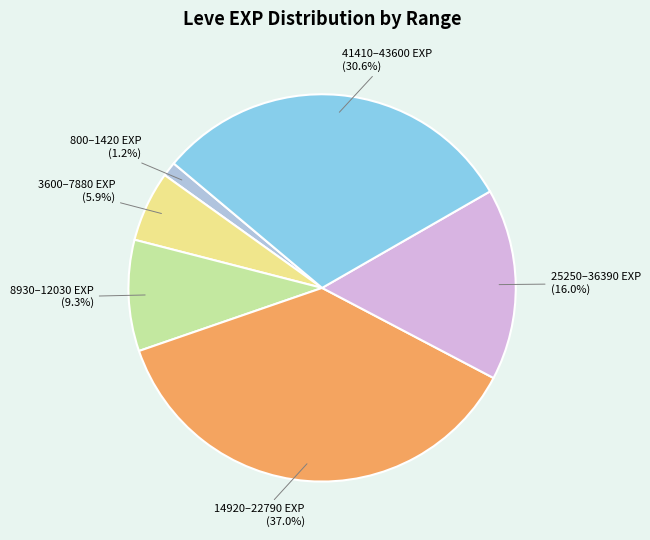

Rank the categories by value from highest to lowest.

14920–22790 EXP, 41410–43600 EXP, 25250–36390 EXP, 8930–12030 EXP, 3600–7880 EXP, 800–1420 EXP